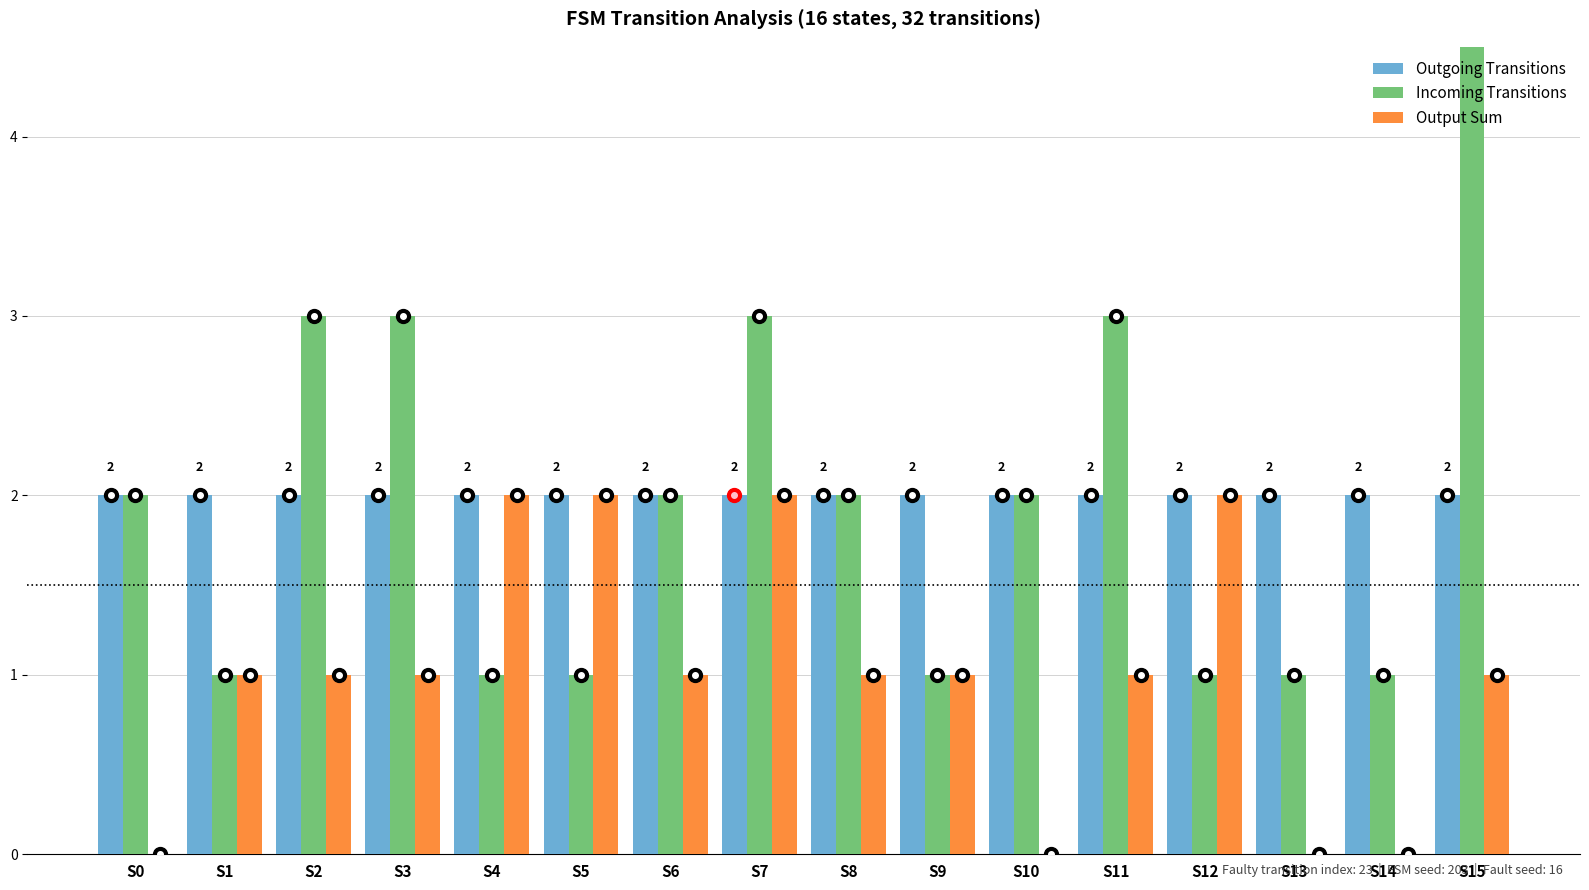

How many categories are shown in the chart?

16